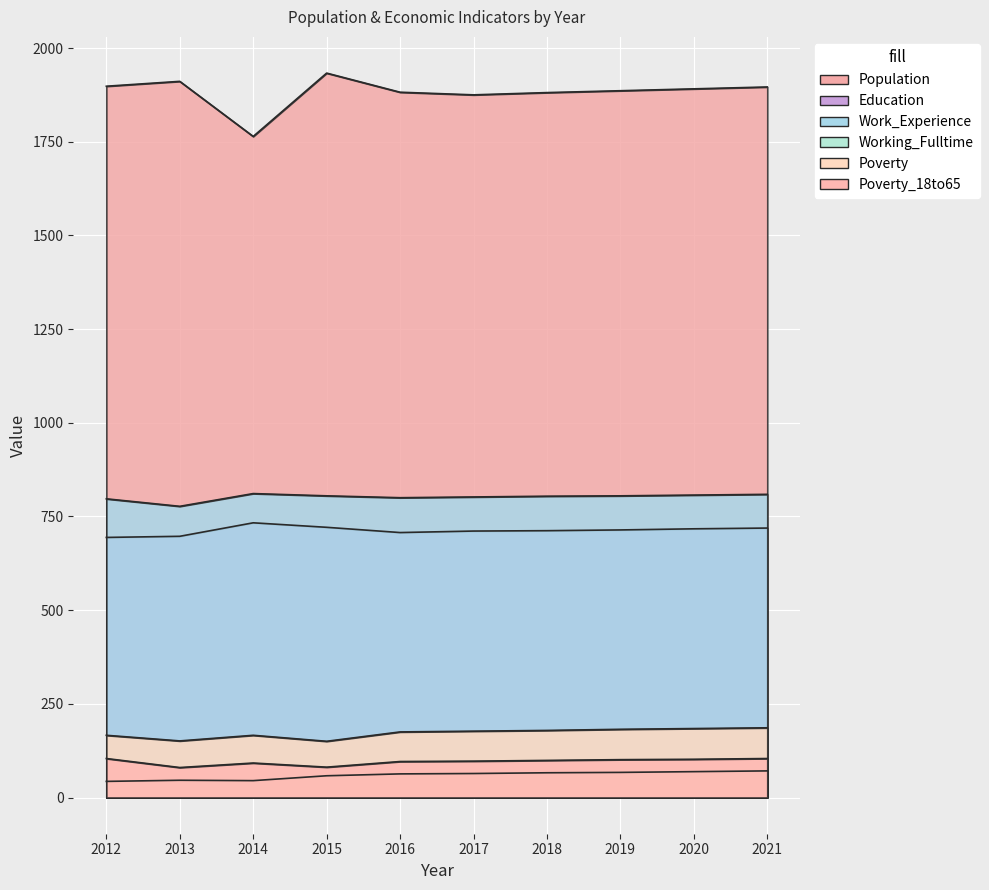

What value does the Poverty_18to65 series have at 2013?

80